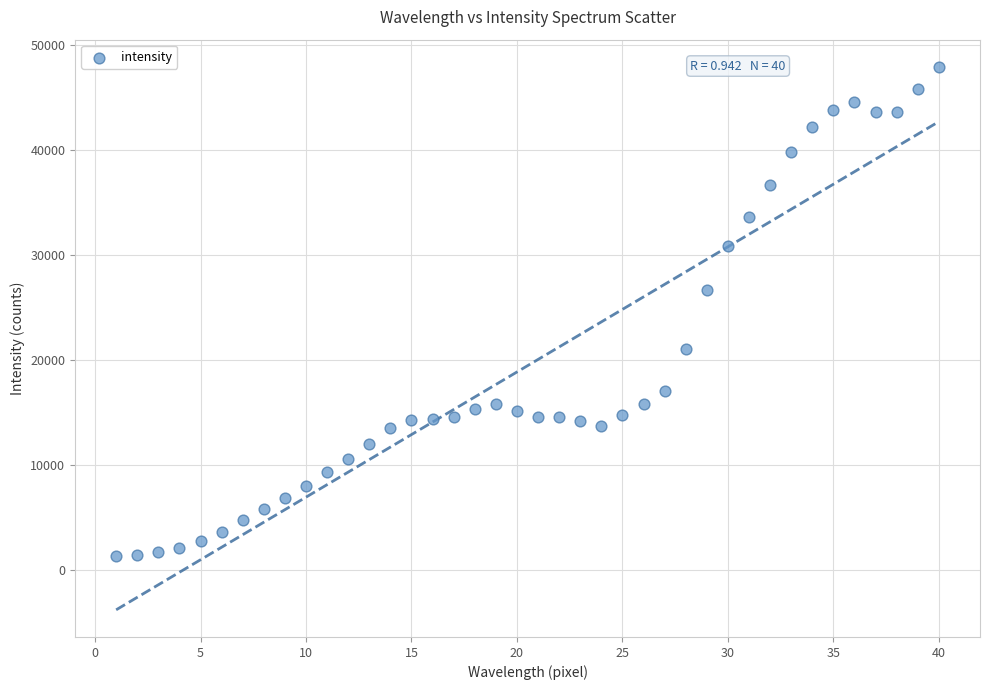

What Y value in the scatter plot is closest to 24596?

26693